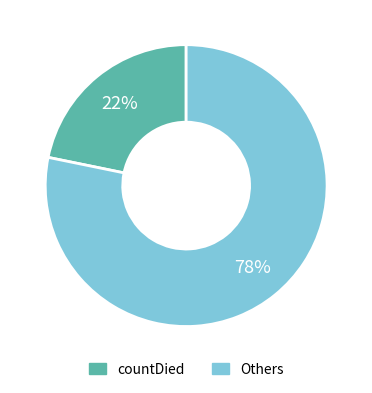

Is there any slice that represents more than half of the pie?

Yes